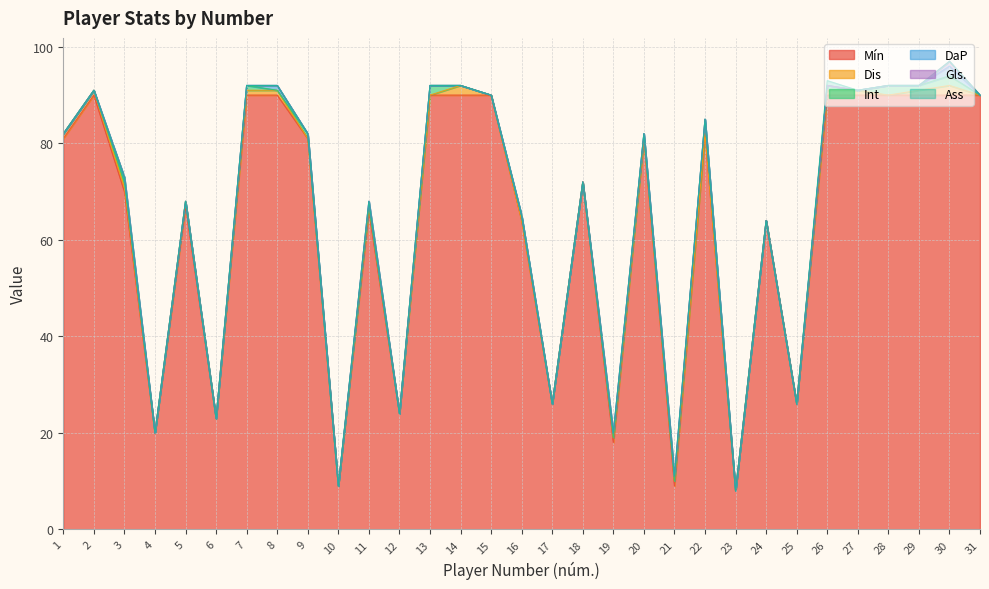

True or false: Gls. and DaP cross at least once.

False